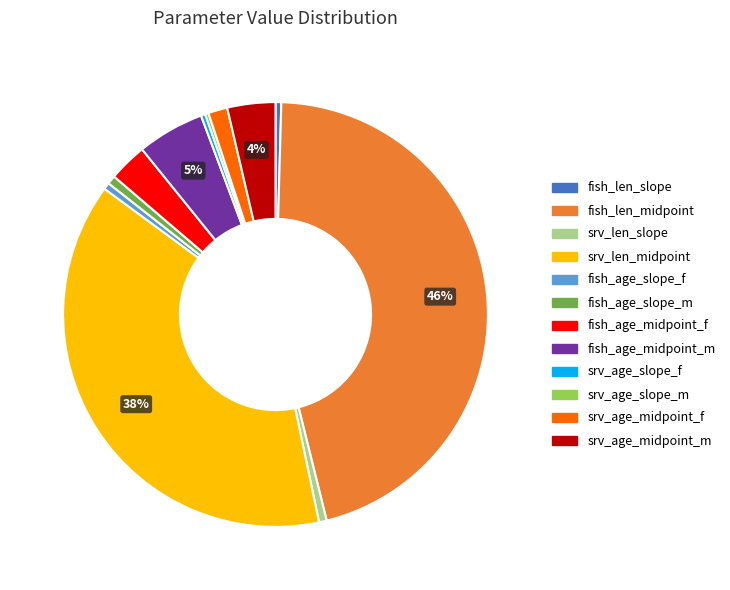

To the nearest percent, what percentage of the pie is srv_len_slope?

1%